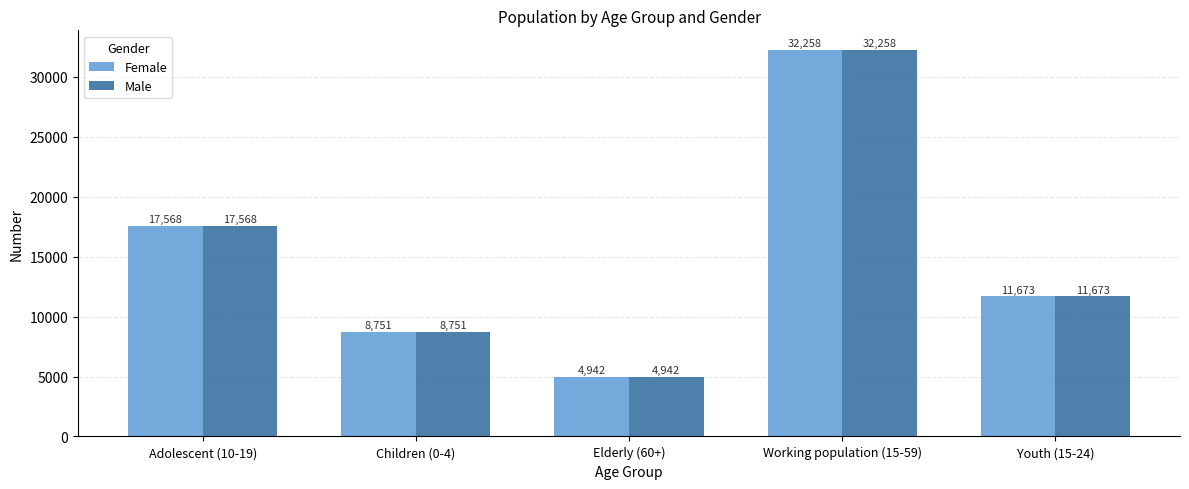

List the labels in order of Male value, smallest first.

Elderly (60+), Children (0-4), Youth (15-24), Adolescent (10-19), Working population (15-59)